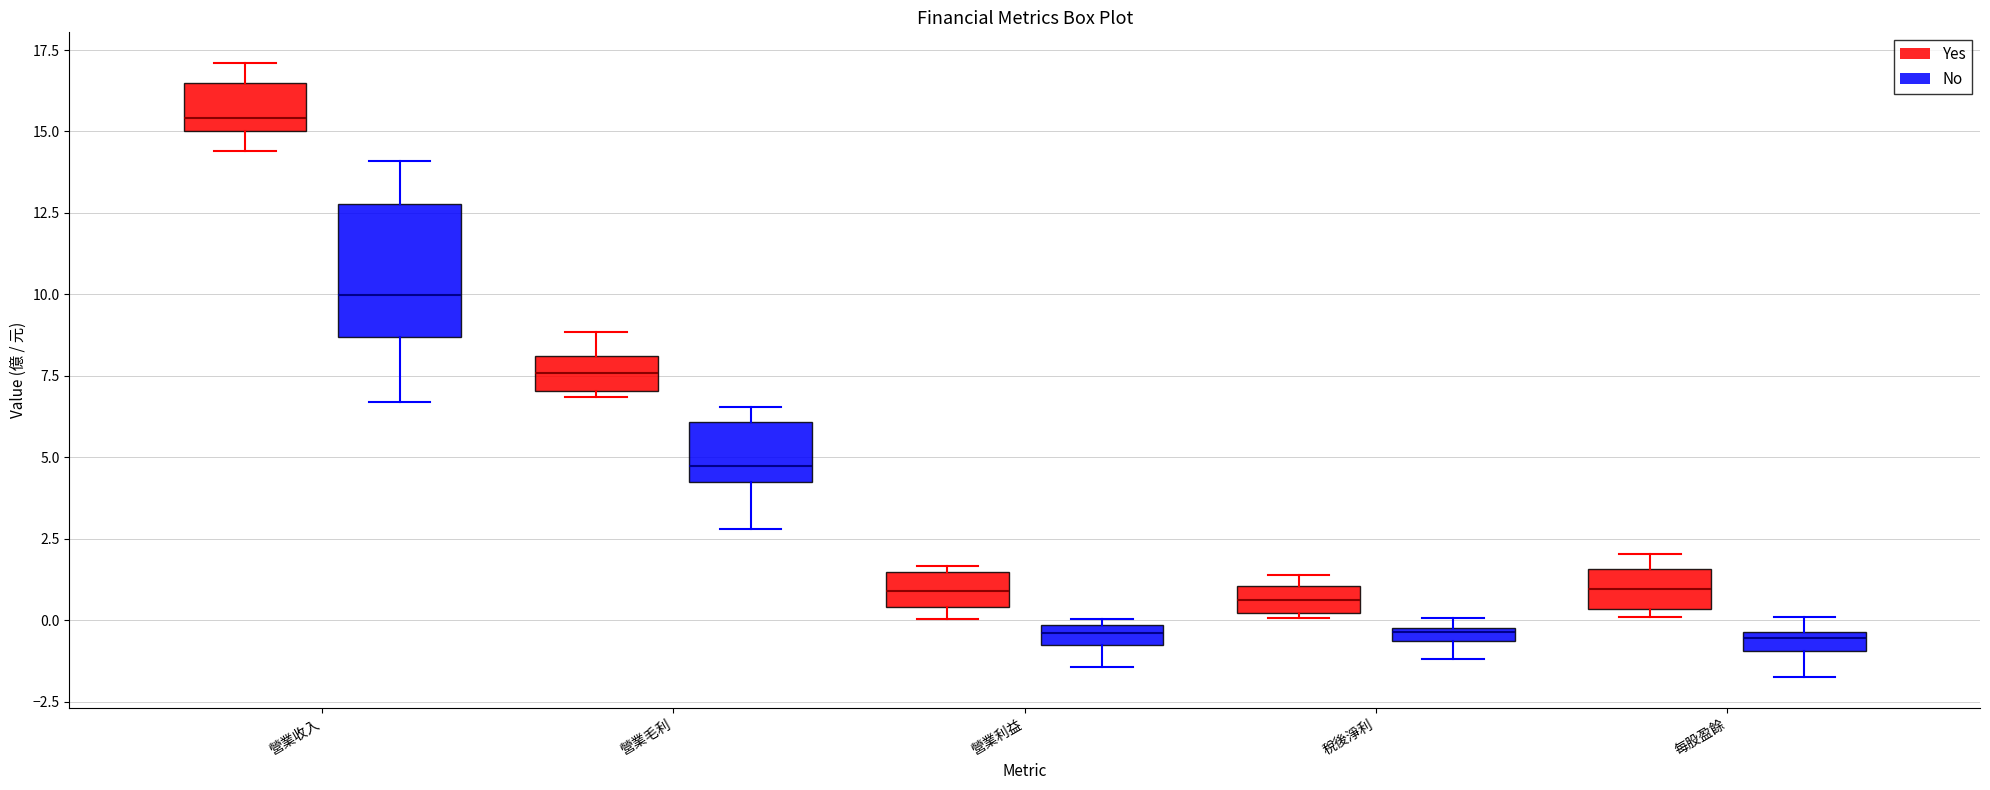

Where does the median line of the box for 營業利益 (No) sit on the y-axis? The values are not printed on the chart, so give them approximately, as read against the axis.

-0.5